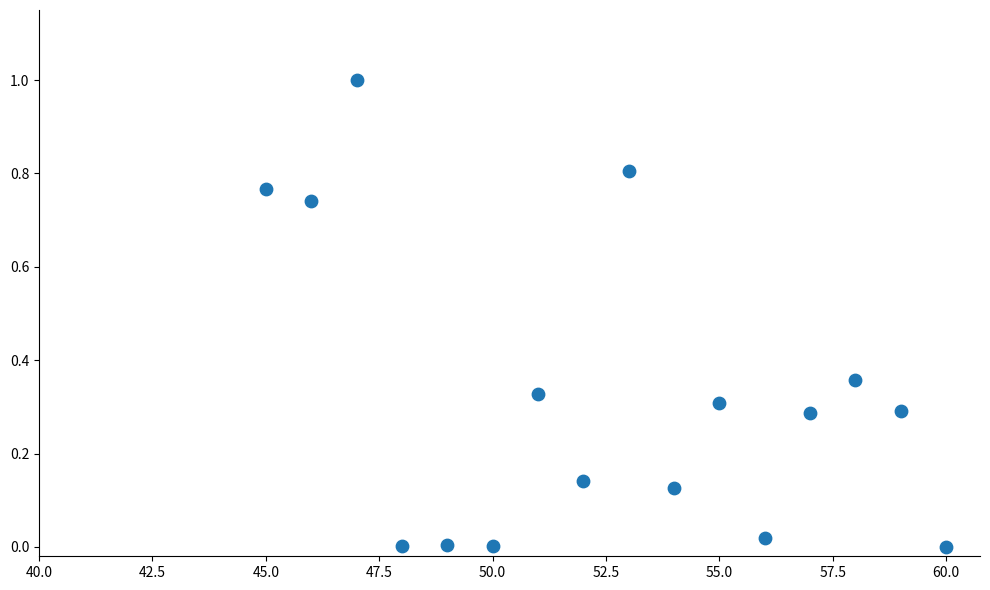

What is the range of X values (max minus min)?

15.0